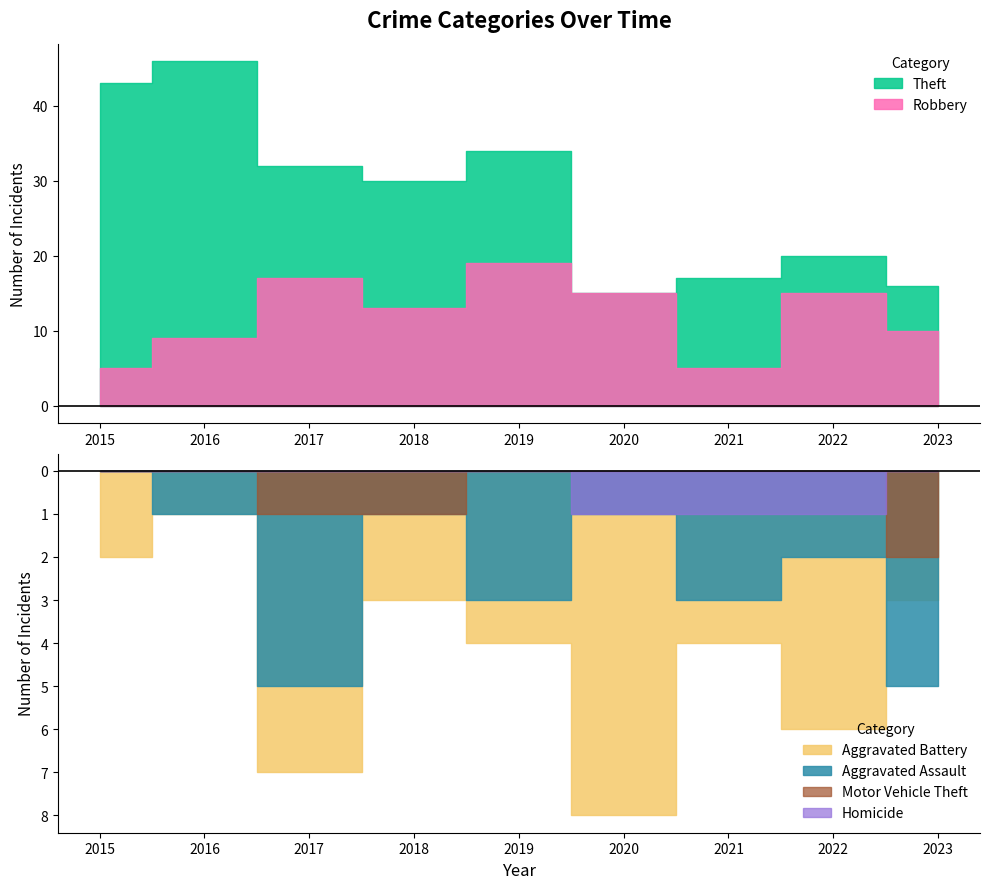

Is the value of Motor Vehicle Theft at 2023 greater than the value of Theft at 2020?

No